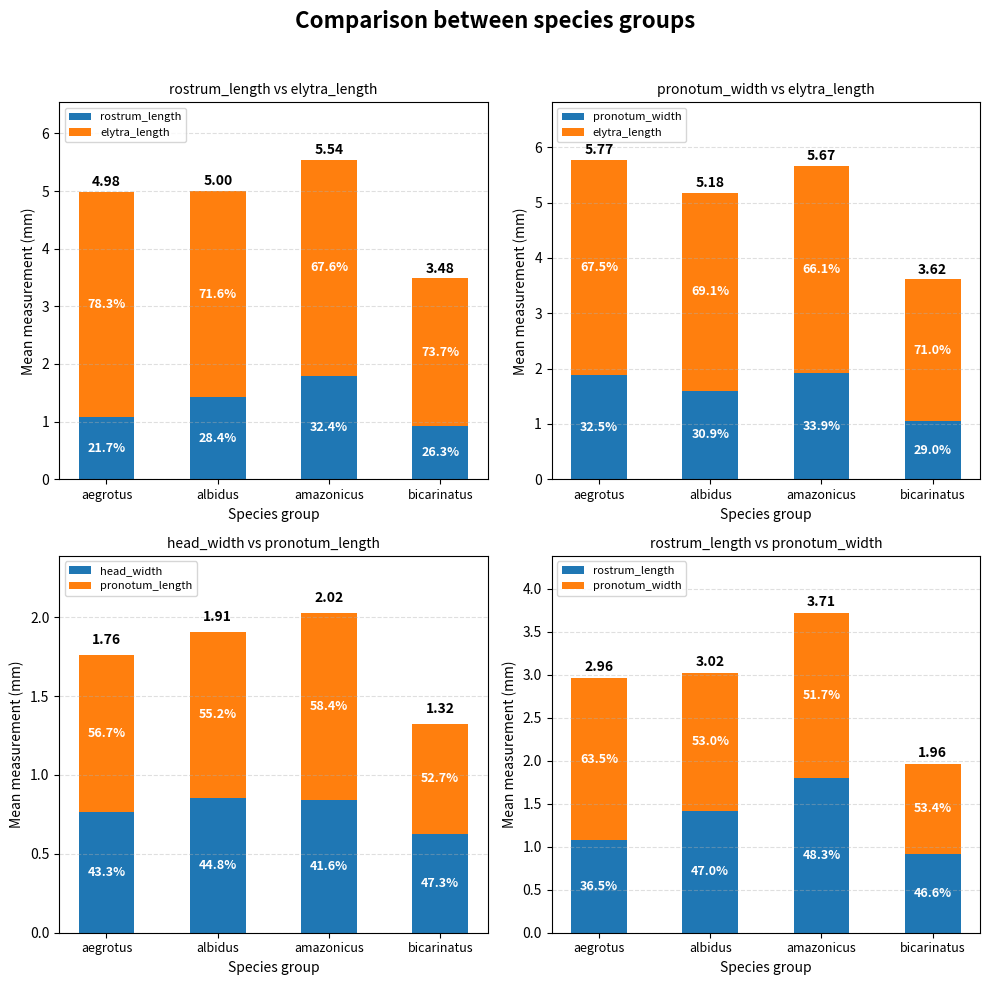

What is the difference between the highest and lowest values at albidus?

2.7